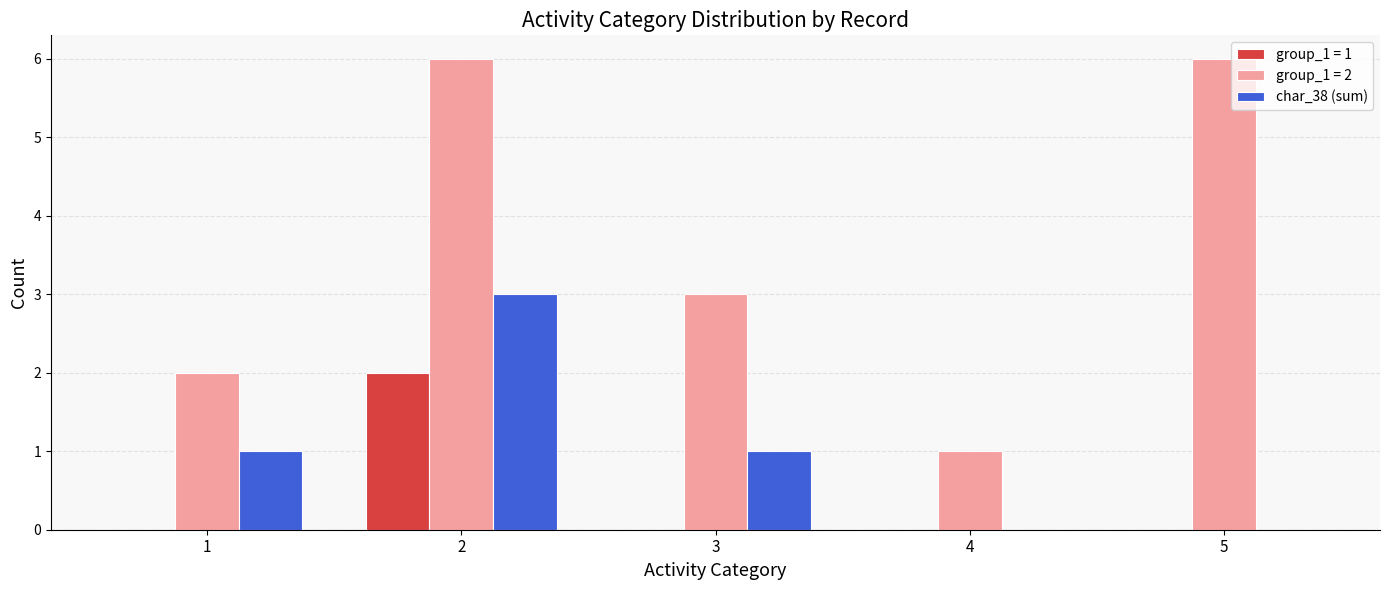

What is the greatest value displayed?

6